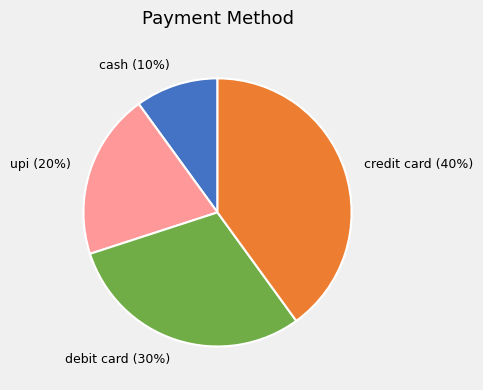

To the nearest percent, what portion does credit card represent?

40%